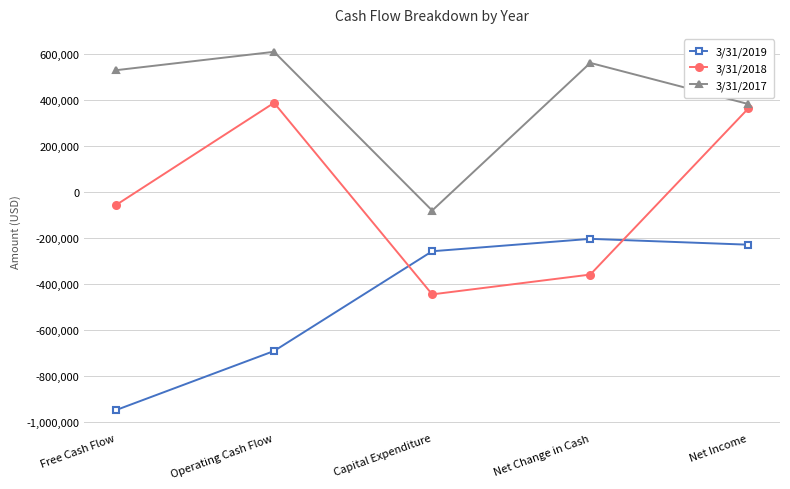

How many interior local peaks does the 3/31/2019 series have?

1